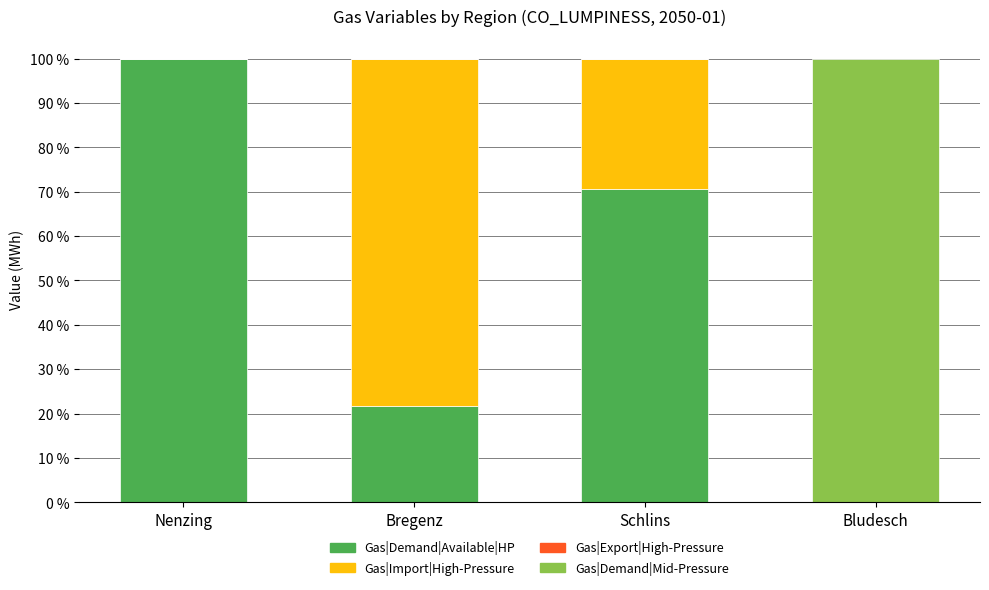

What is the total value across all series at Schlins?

100.0